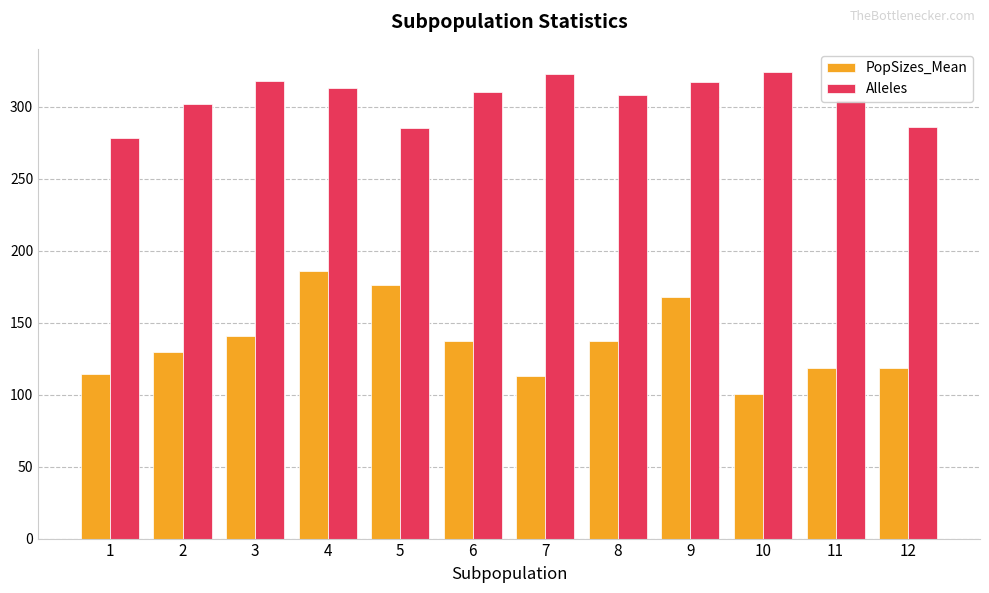

What is the difference between the second highest and minimum values in the PopSizes_Mean series?

75.3